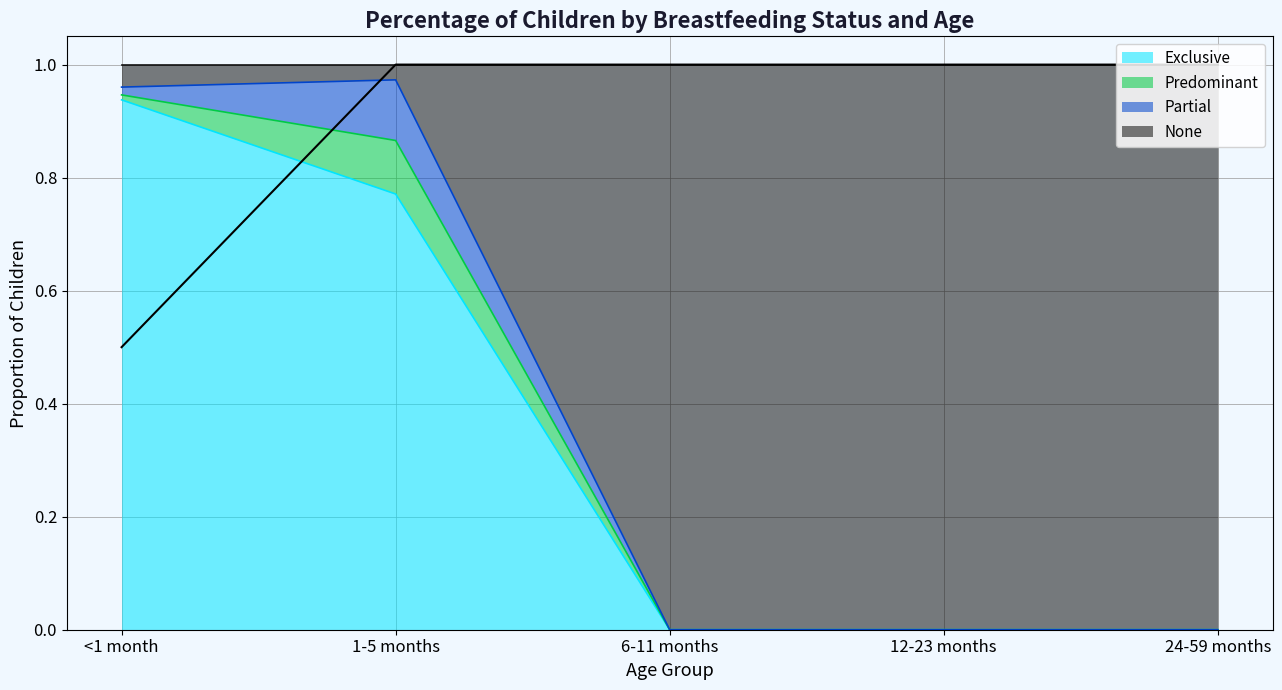

True or false: there are more than 2 points higher than both neighbors.

False